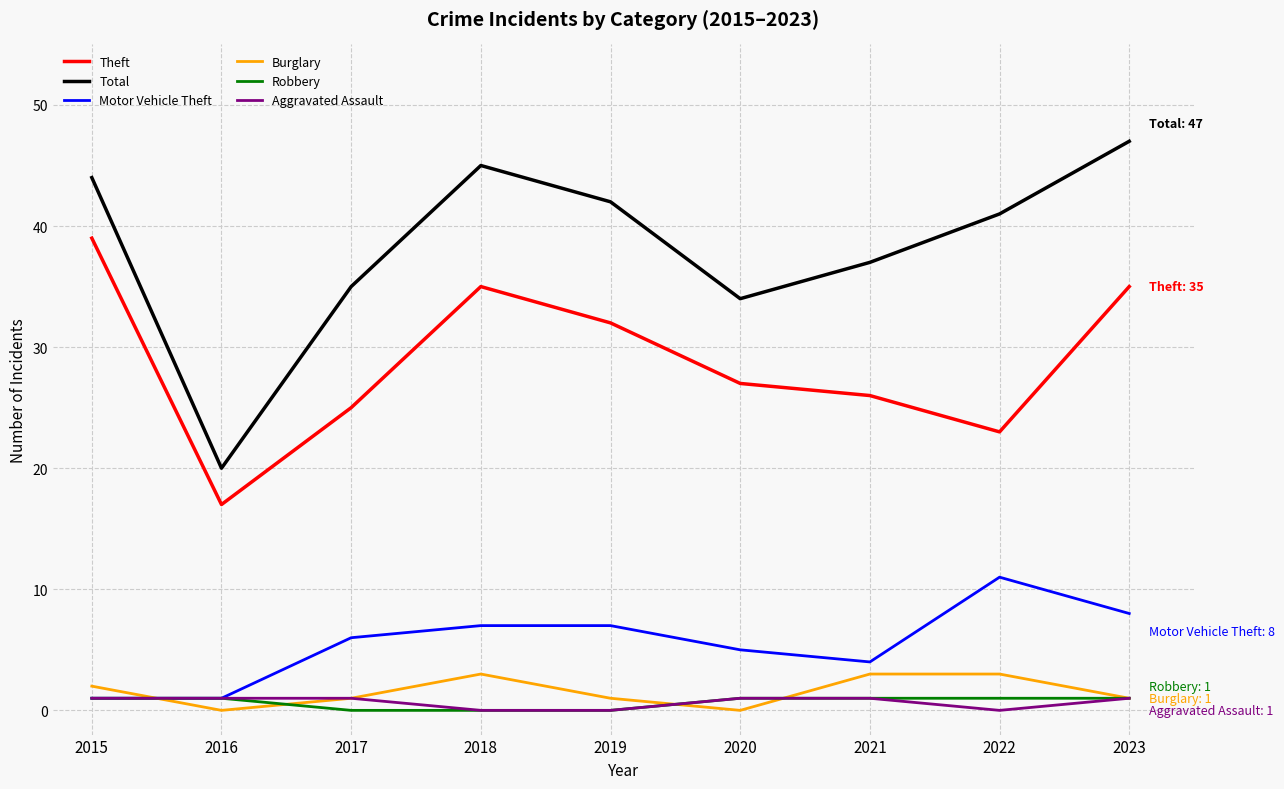

Reading right to left, extract all data points from this chart.

Theft: 35	23	26	27	32	35	25	17	39
Total: 47	41	37	34	42	45	35	20	44
Motor Vehicle Theft: 8	11	4	5	7	7	6	1	1
Burglary: 1	3	3	0	1	3	1	0	2
Robbery: 1	1	1	1	0	0	0	1	1
Aggravated Assault: 1	0	1	1	0	0	1	1	1